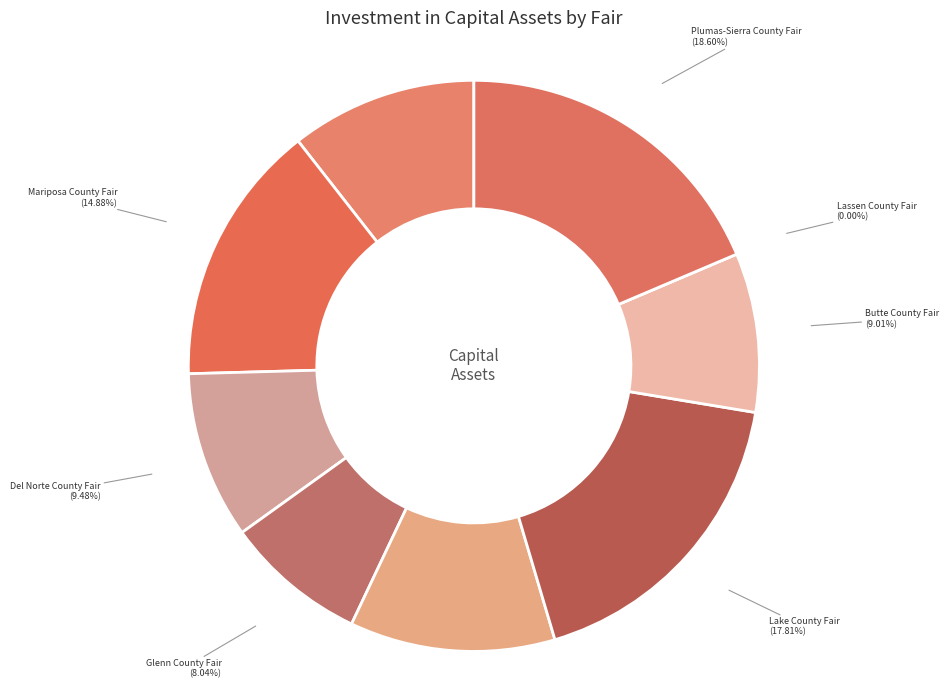

Is there any slice that represents more than half of the pie?

No